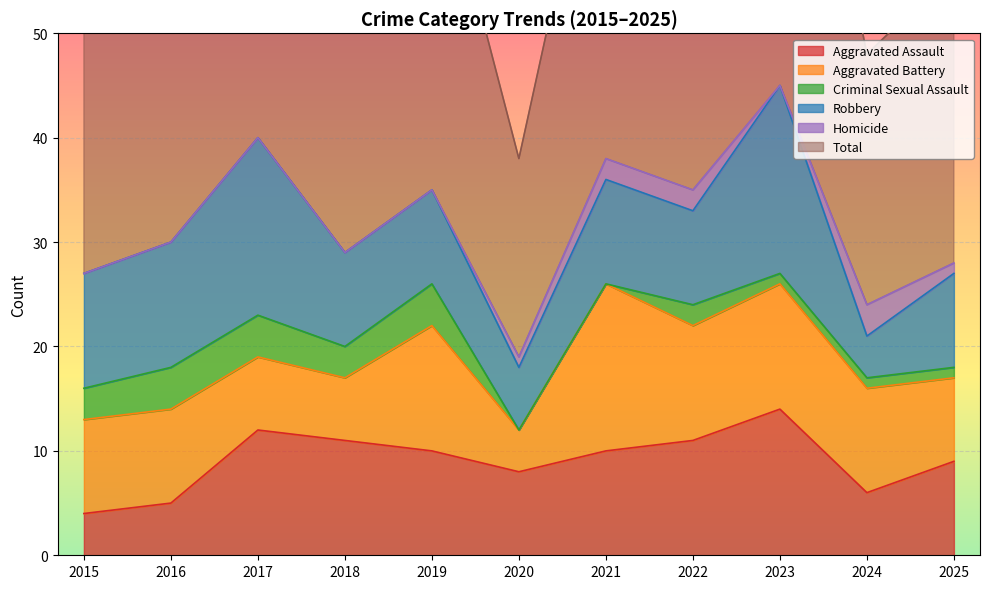

Which category has the highest value across all series?

2023